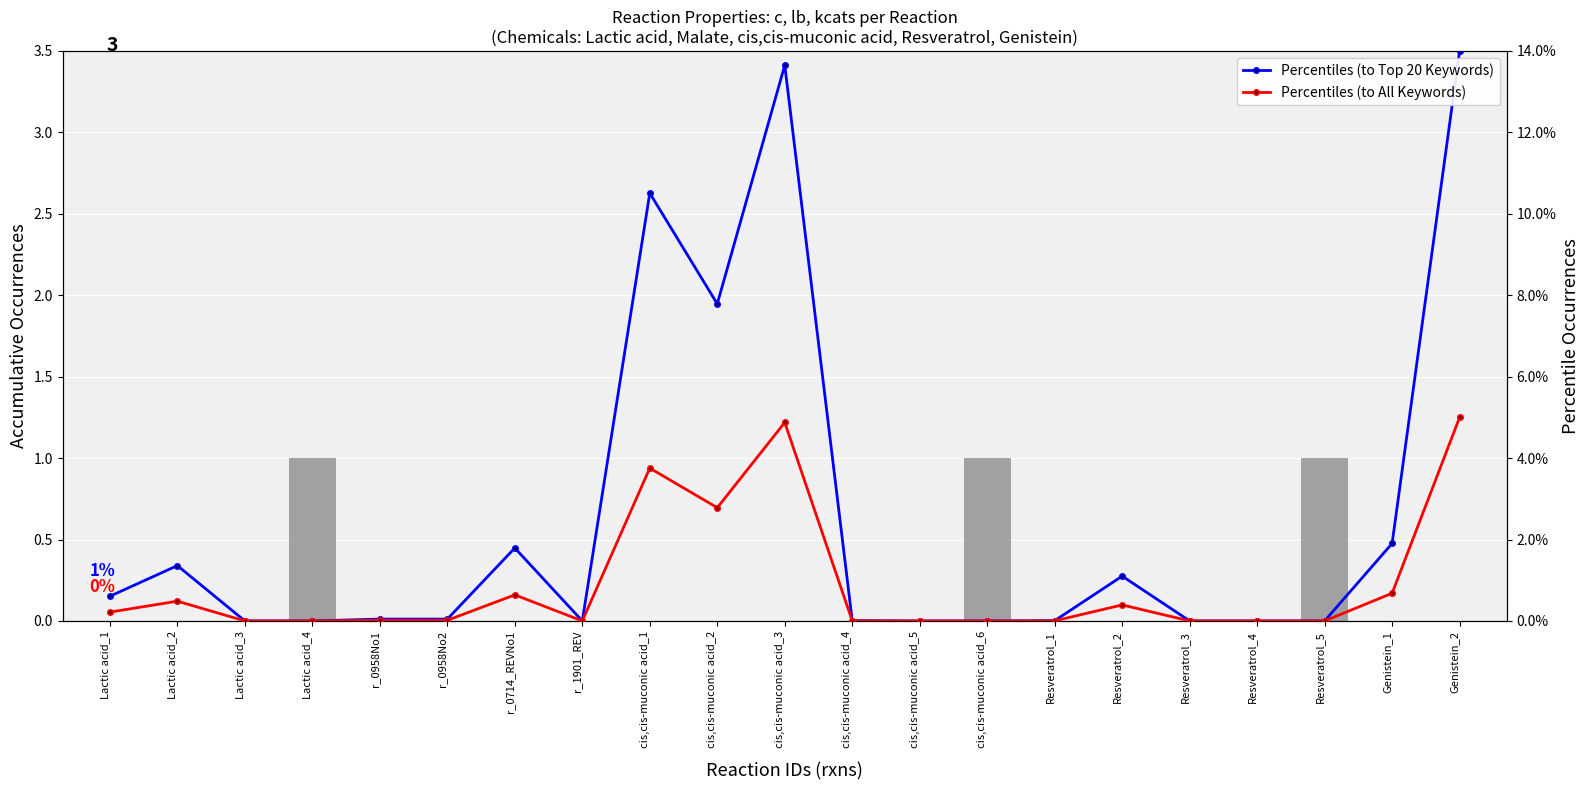

Is the value of lb at cis,cis-muconic acid_3 greater than the value of Percentiles (to Top 20 Keywords) at Lactic acid_3?

No